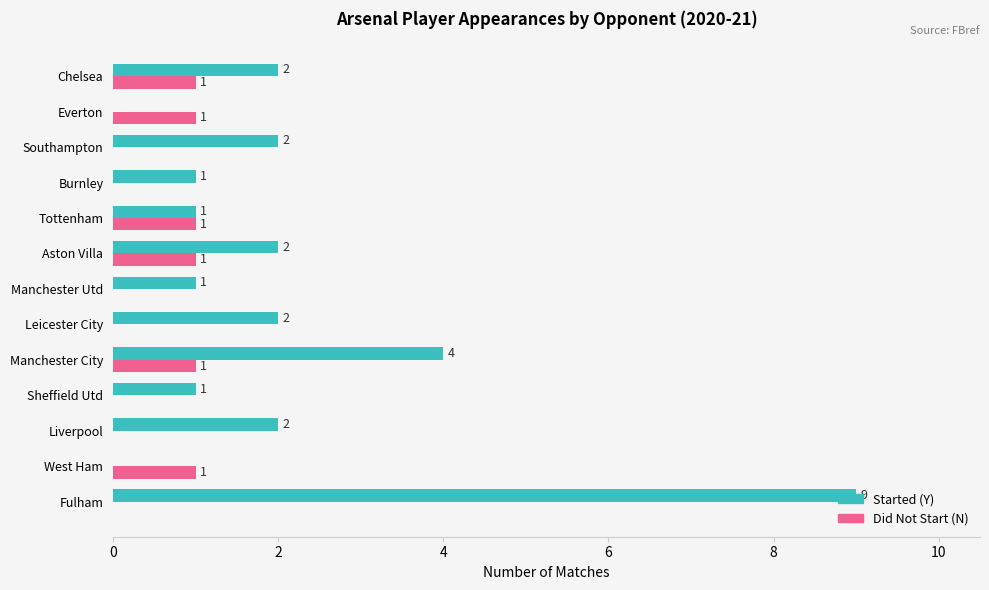

The Started (Y) series shows 2 at Aston Villa. True or false?

True